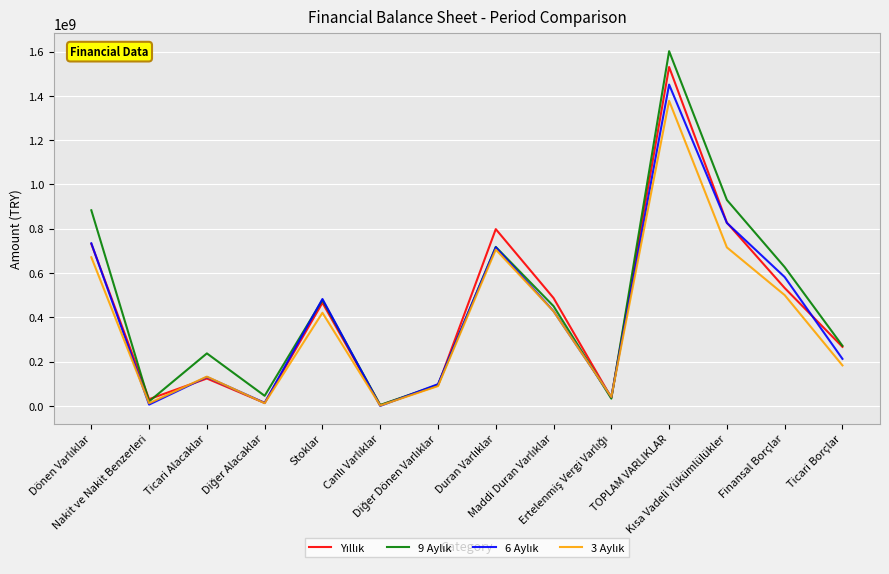

What is the maximum value shown in the chart?

1601742033